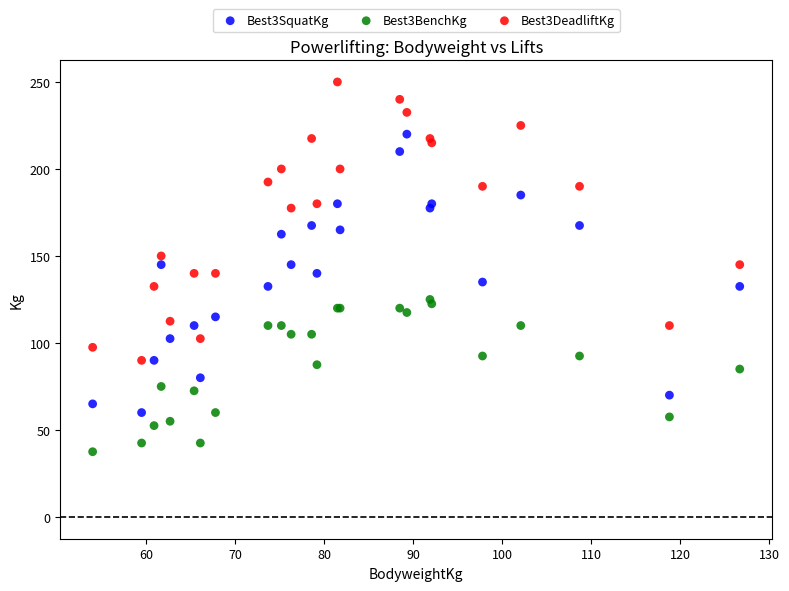

Which series reaches the minimum Y coordinate?

Best3BenchKg